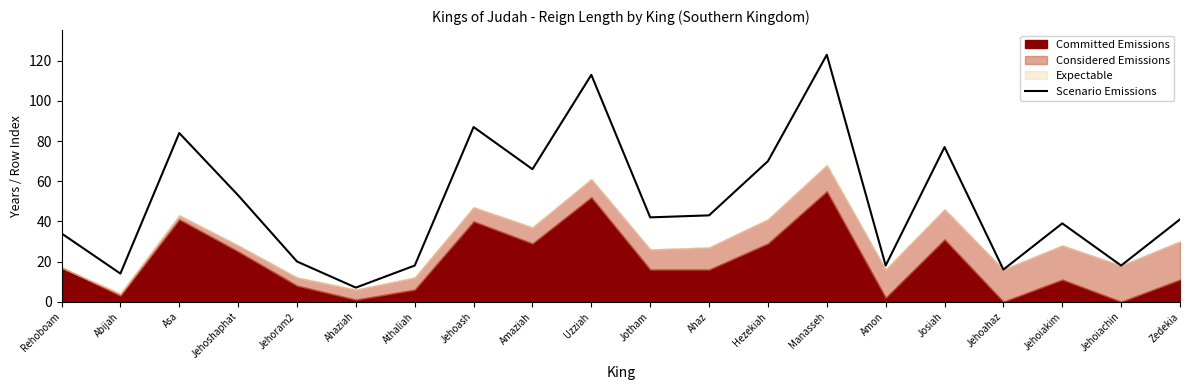

Reading right to left, extract all data points from this chart.

Zedekia=41	Jehoiachin=18	Jehoiakim=39	Jehoahaz=16	Josiah=77	Amon=18	Manasseh=123	Hezekiah=70	Ahaz=43	Jotham=42	Uzziah=113	Amaziah=66	Jehoash=87	Athaliah=18	Ahaziah=7	Jehoram2=20	Jehoshaphat=53	Asa=84	Abijah=14	Rehoboam=34